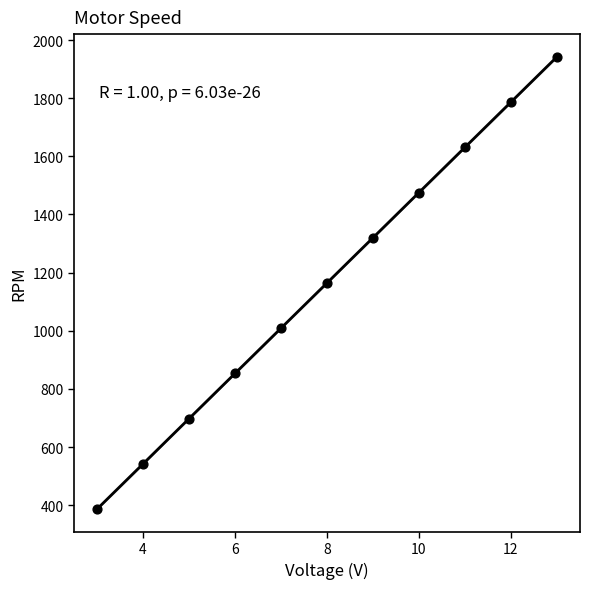

What is the average Y value?

1164